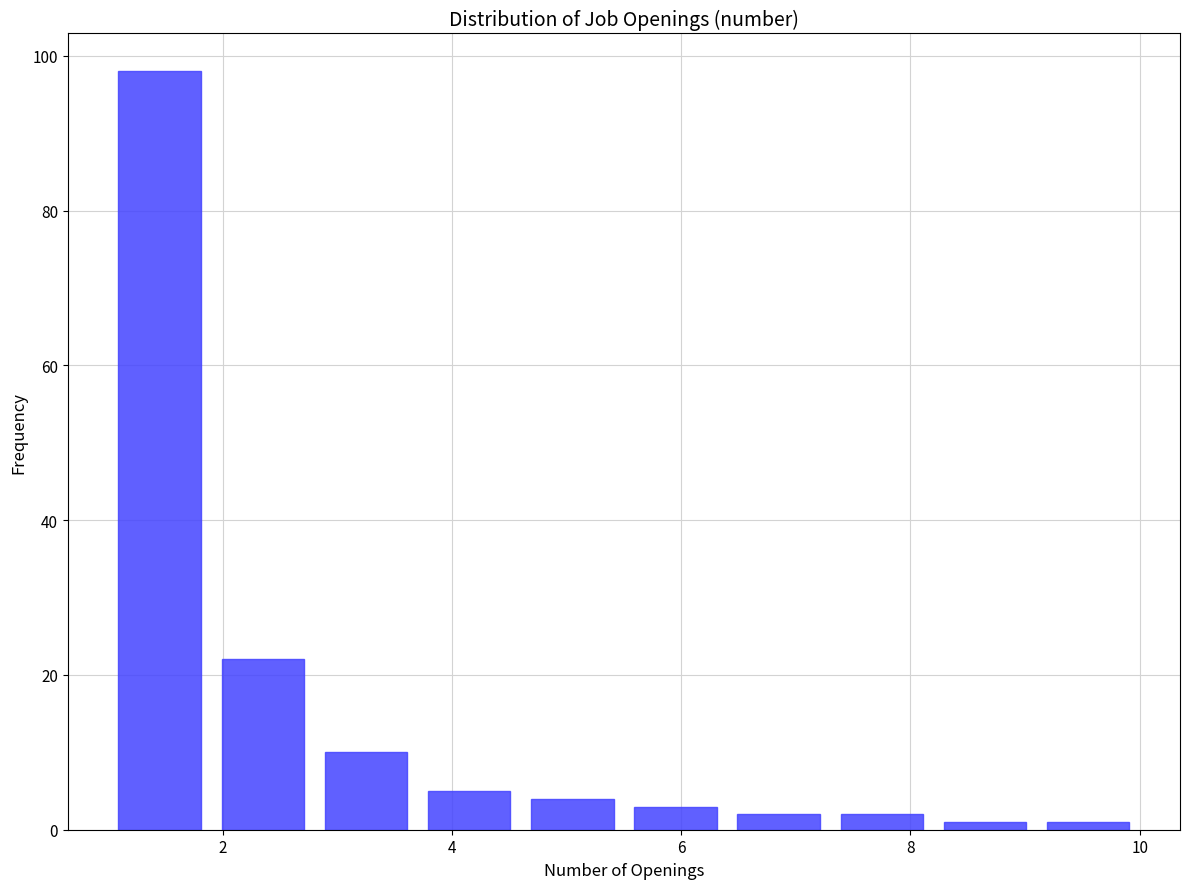

Reading left to right, list every bar in this chart as the range it spans on the x-axis followed by its height. Neither the bar edges nor the heights are printed on the chart, so give them approximately, as read against the axes.

1.0 to 1.9: 98
1.9 to 2.8: 22
2.8 to 3.7: 10
3.7 to 4.6: 6
4.6 to 5.5: 4
5.5 to 6.4: 4
6.4 to 7.3: 2
7.3 to 8.2: 2
8.2 to 9.1: under 2
9.1 to 10.0: under 2